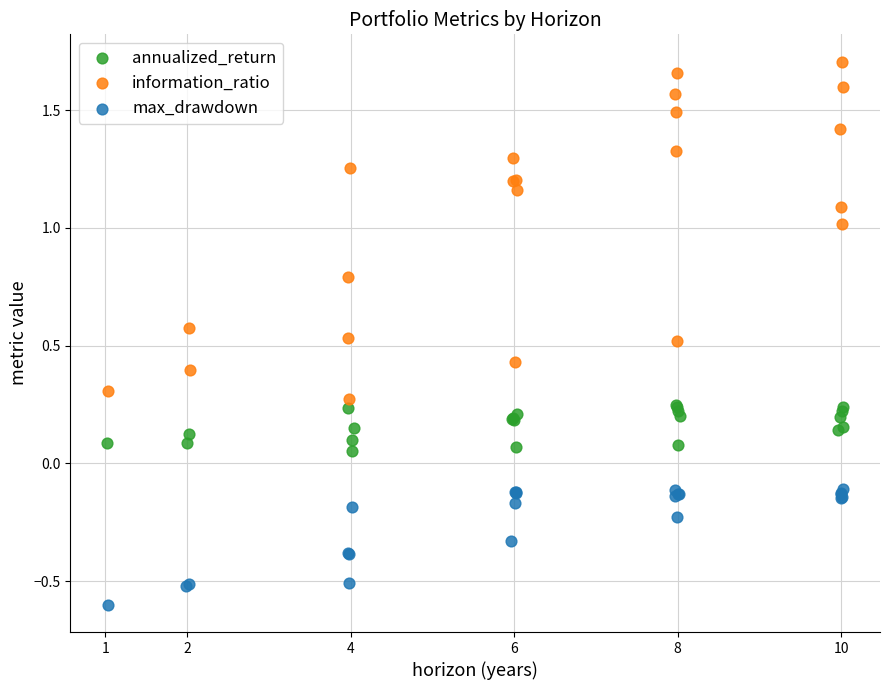

Which series has the widest spread of Y values?

information_ratio